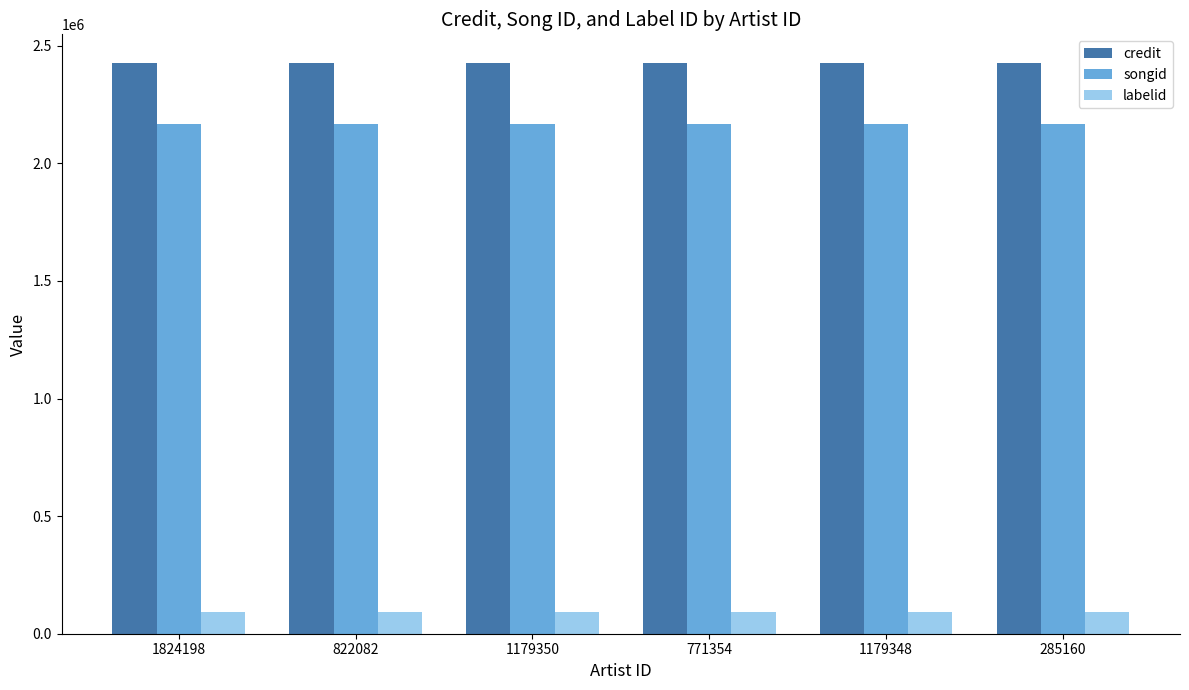

What is the sum of the credit values at 285160 and 1824198?

4855134